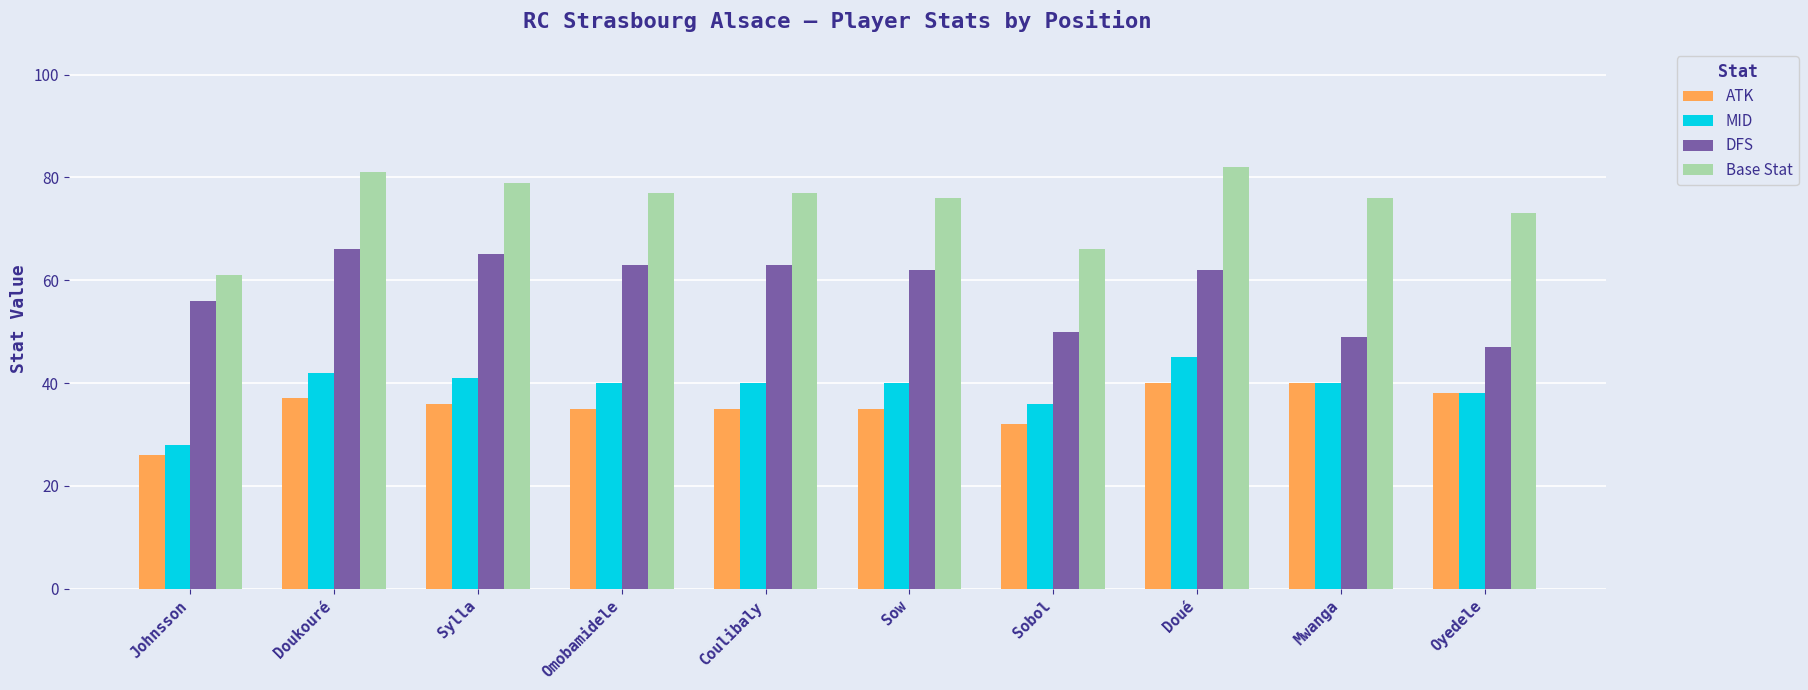

What is the total value across all series at Sow?

213